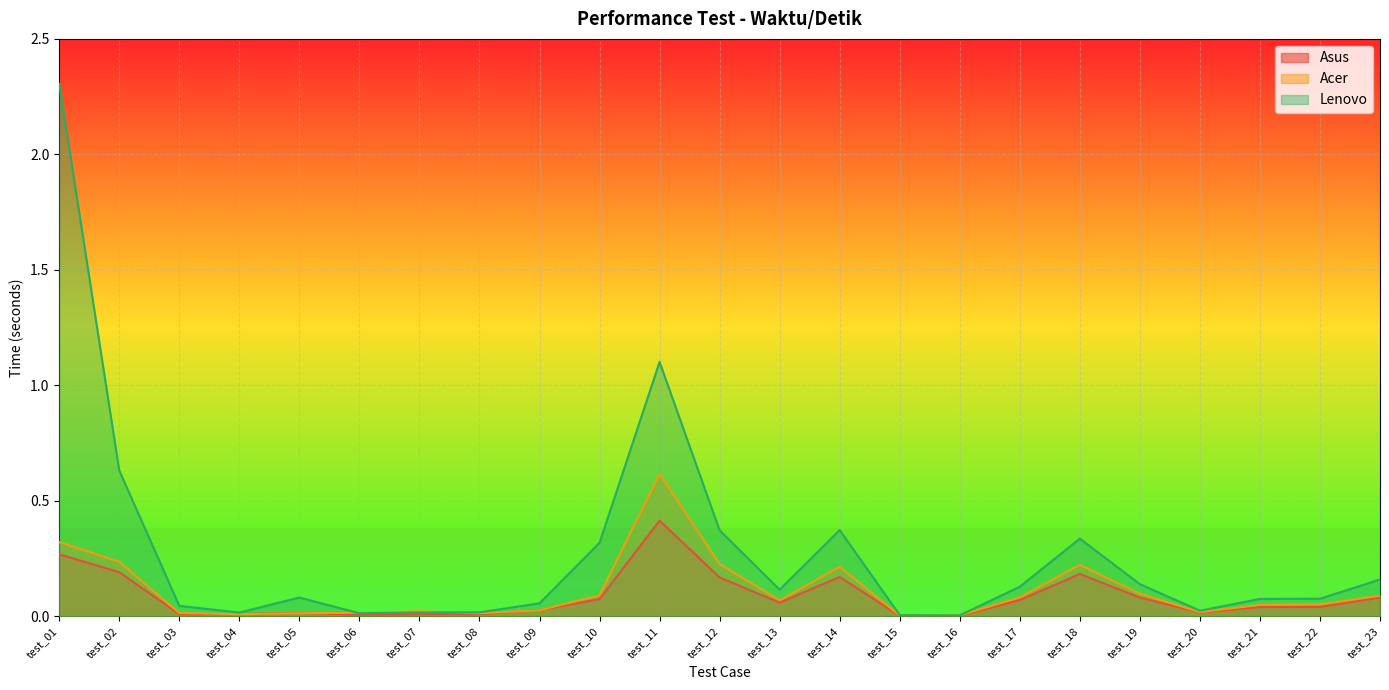

True or false: Lenovo and Asus cross at least once.

False